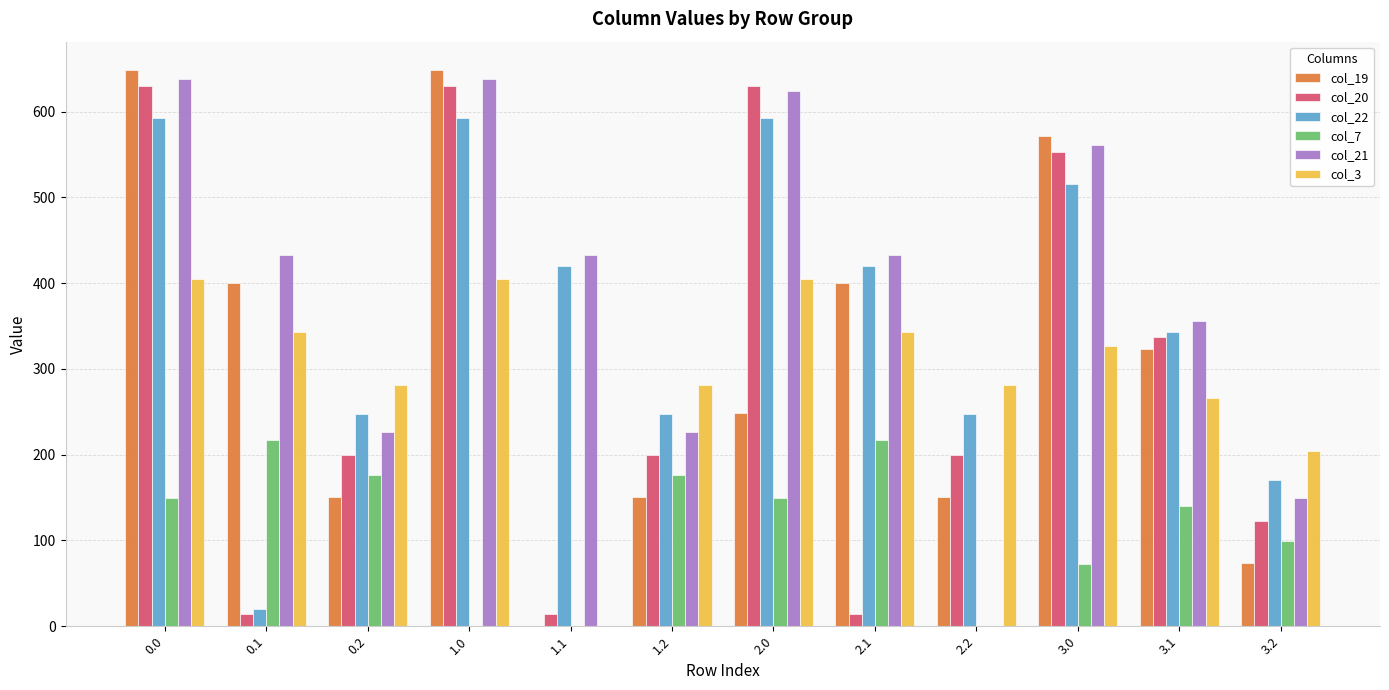

Are the bars grouped side by side (vs. stacked)?

Yes